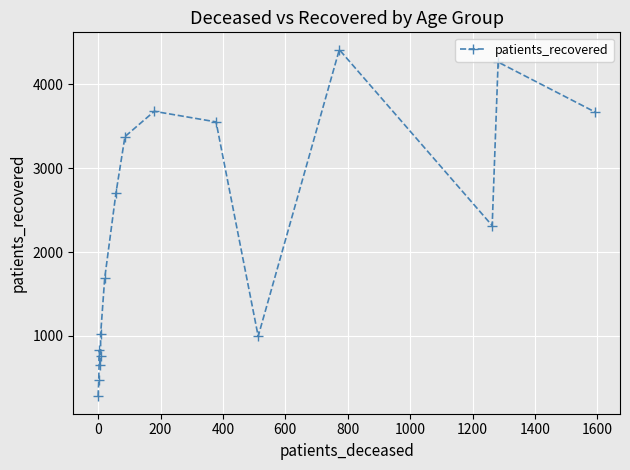

True or false: there are more than 1 points higher than both neighbors.

True